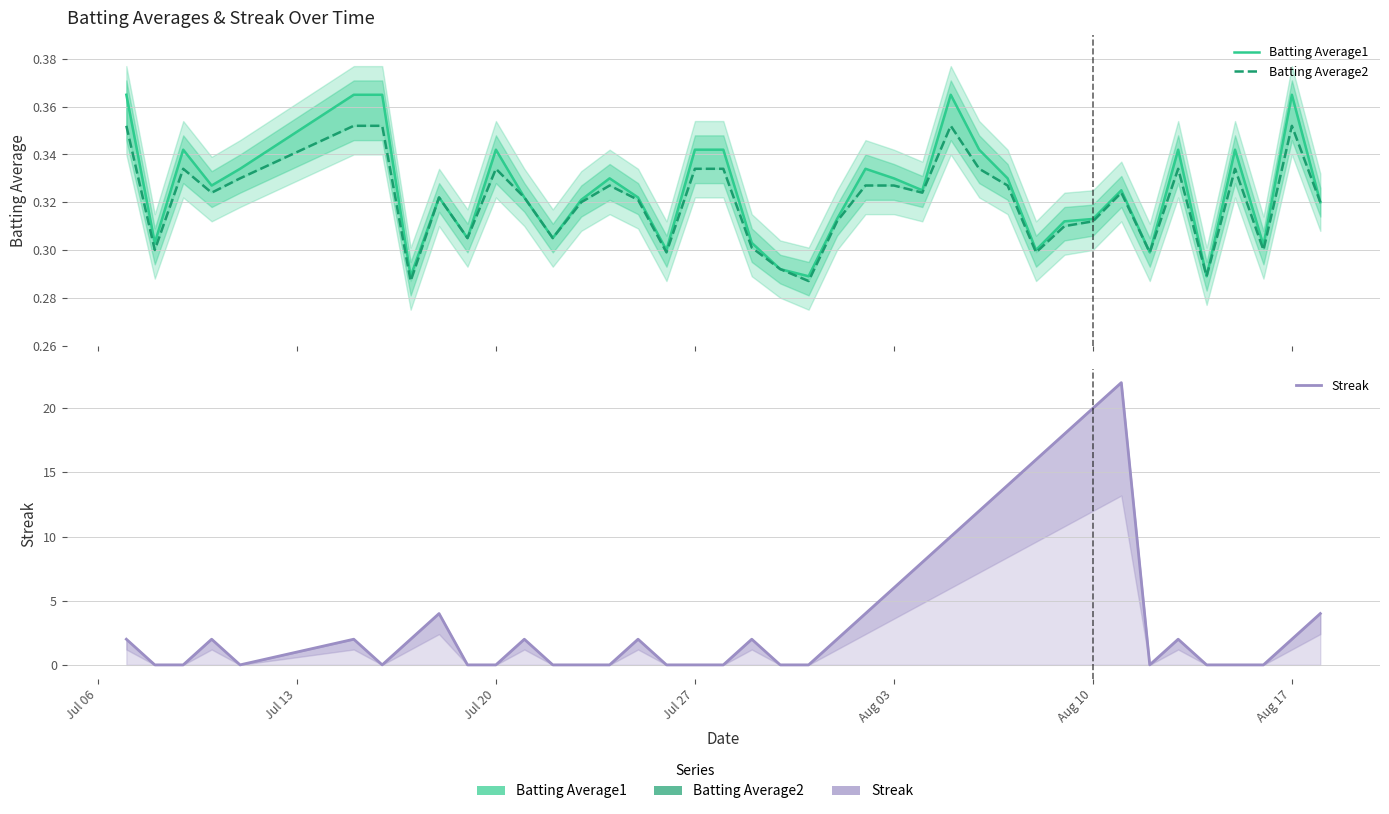

What are all the series names shown in the legend?

Batting Average1, Batting Average2, Streak